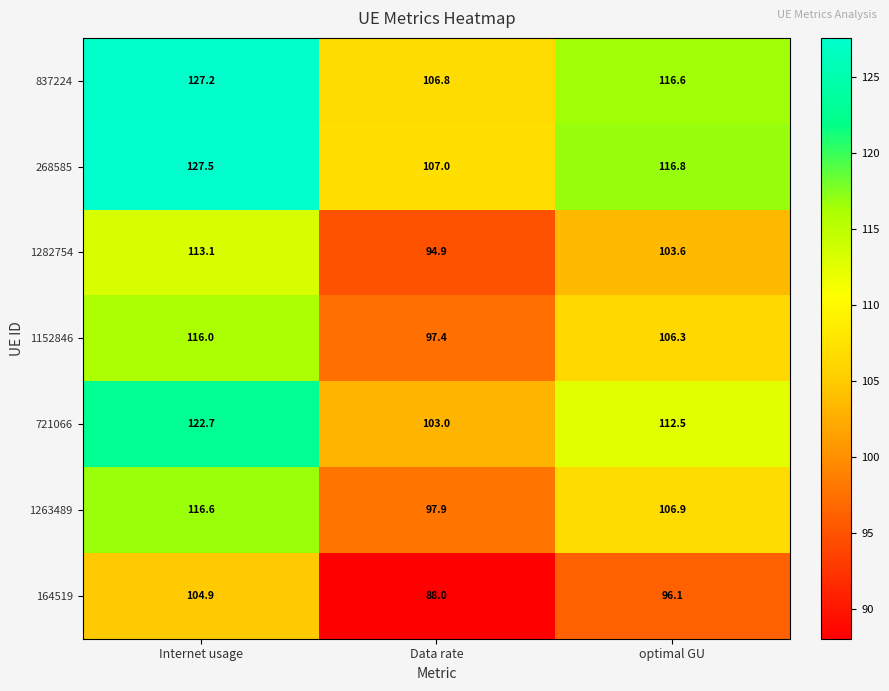

Where is 1152846 nearest to the value 106?

optimal GU